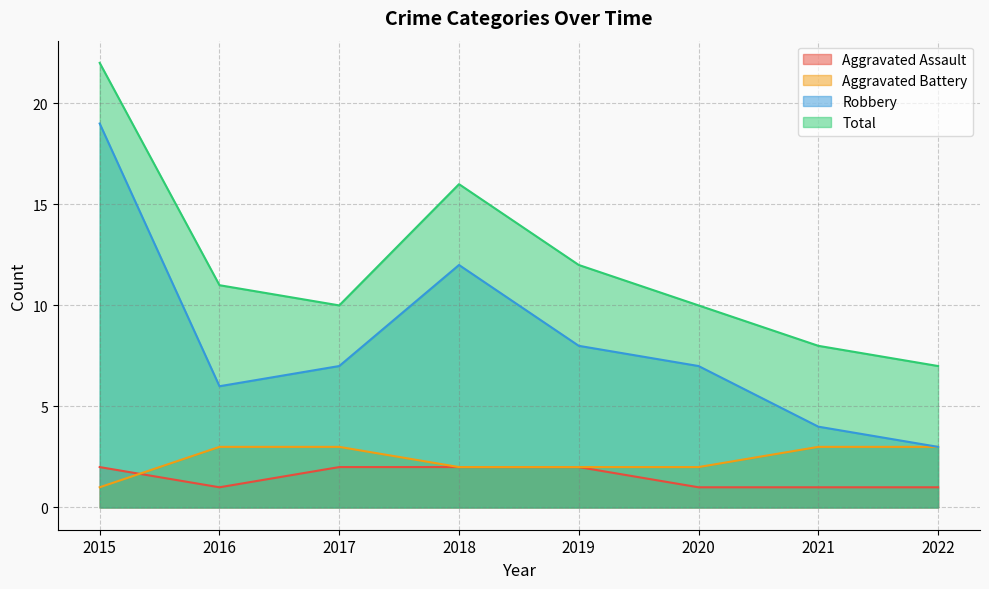

Is the value of Total at 2016 greater than the value of Robbery at 2015?

No